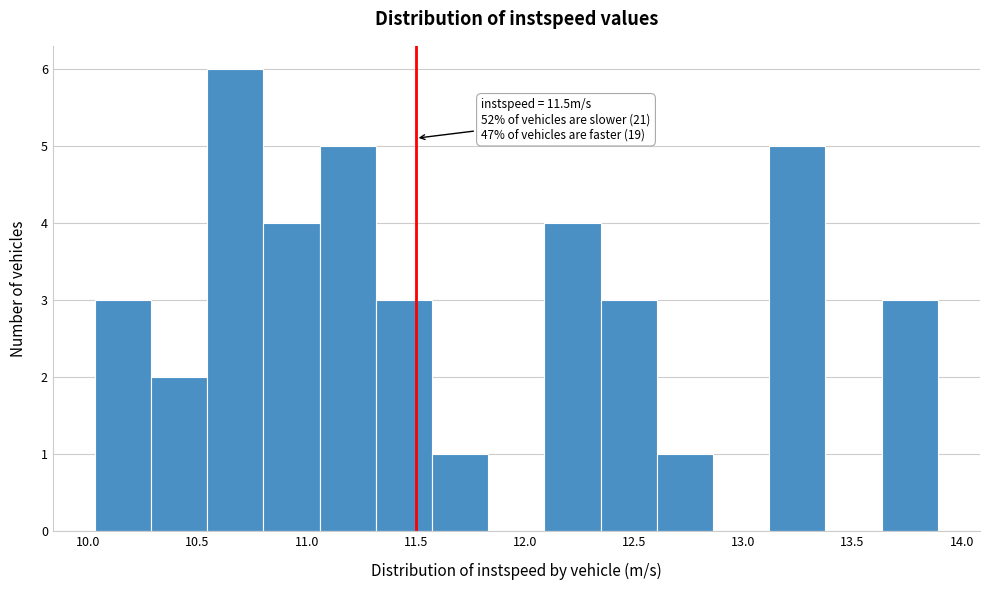

Over which range of the x-axis is the bar tallest?

10.55 to 10.80